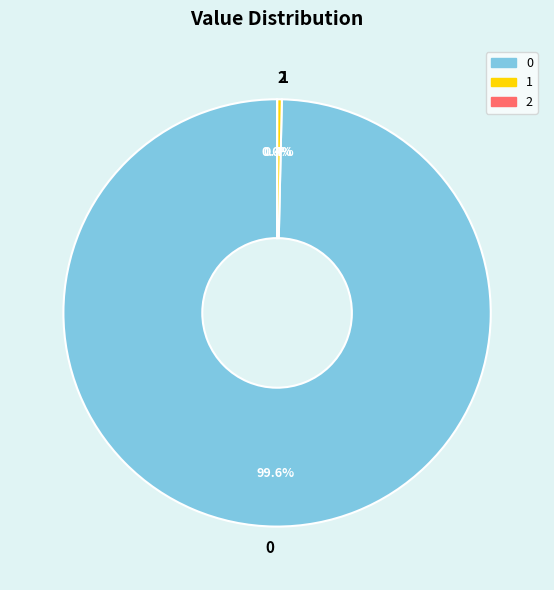

Is it true that 0 is 88% of the pie?

False